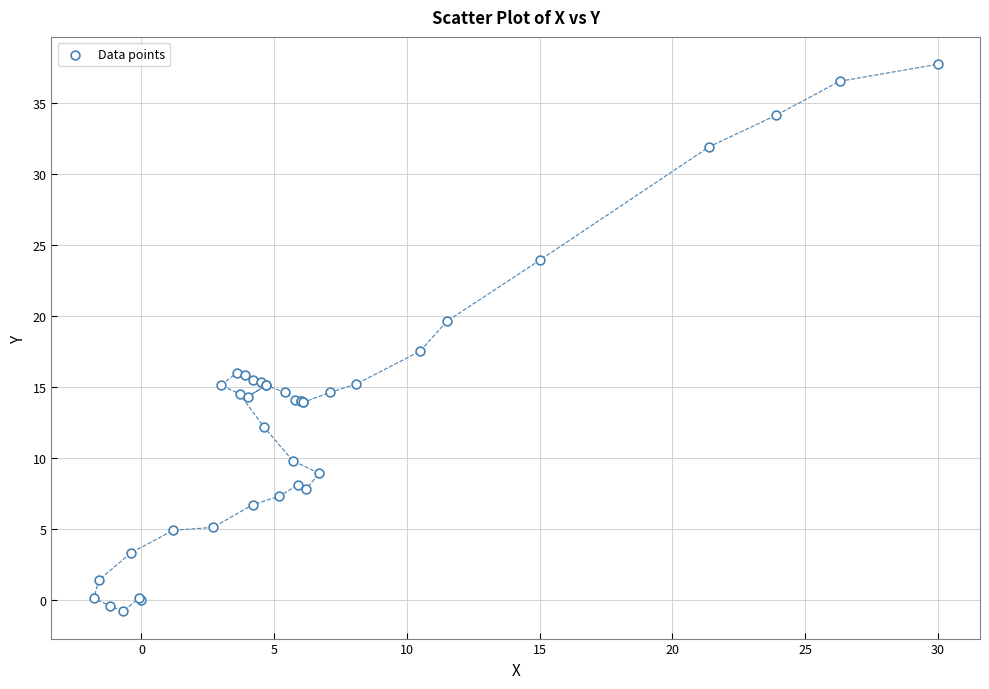

What Y value in the scatter plot is closest to 18?

17.5